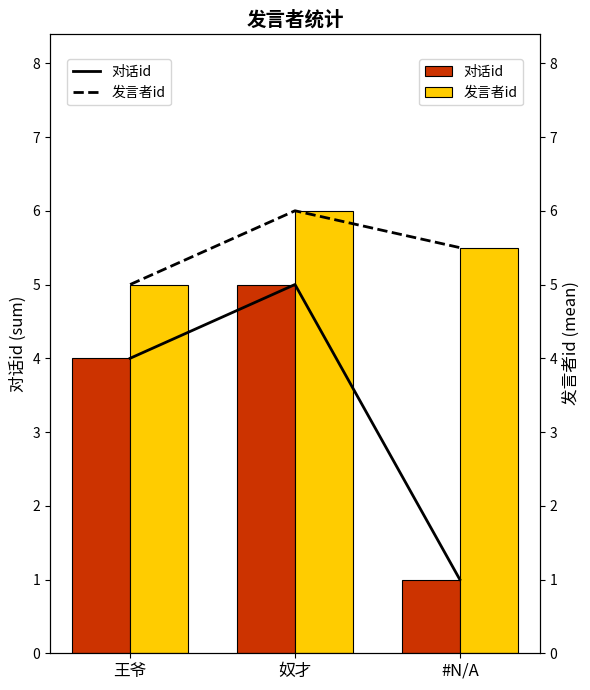

The value of 对话id at 奴才 is 6.7. True or false?

False